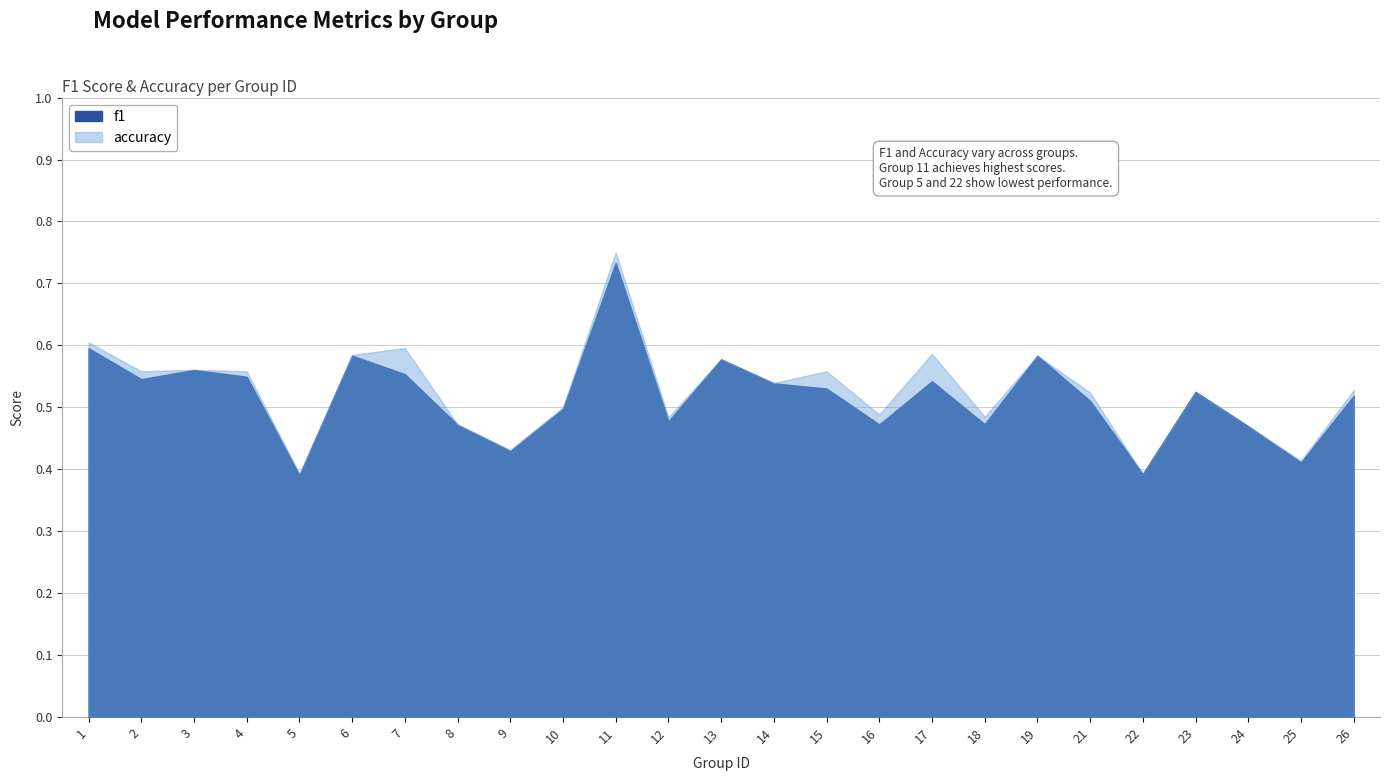

What is the maximum value for f1?

0.7